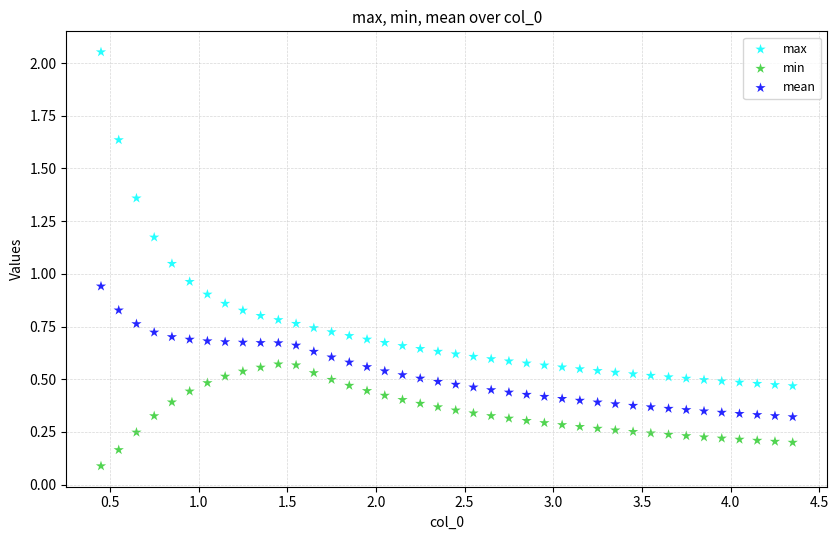

Which series reaches the minimum Y coordinate?

min